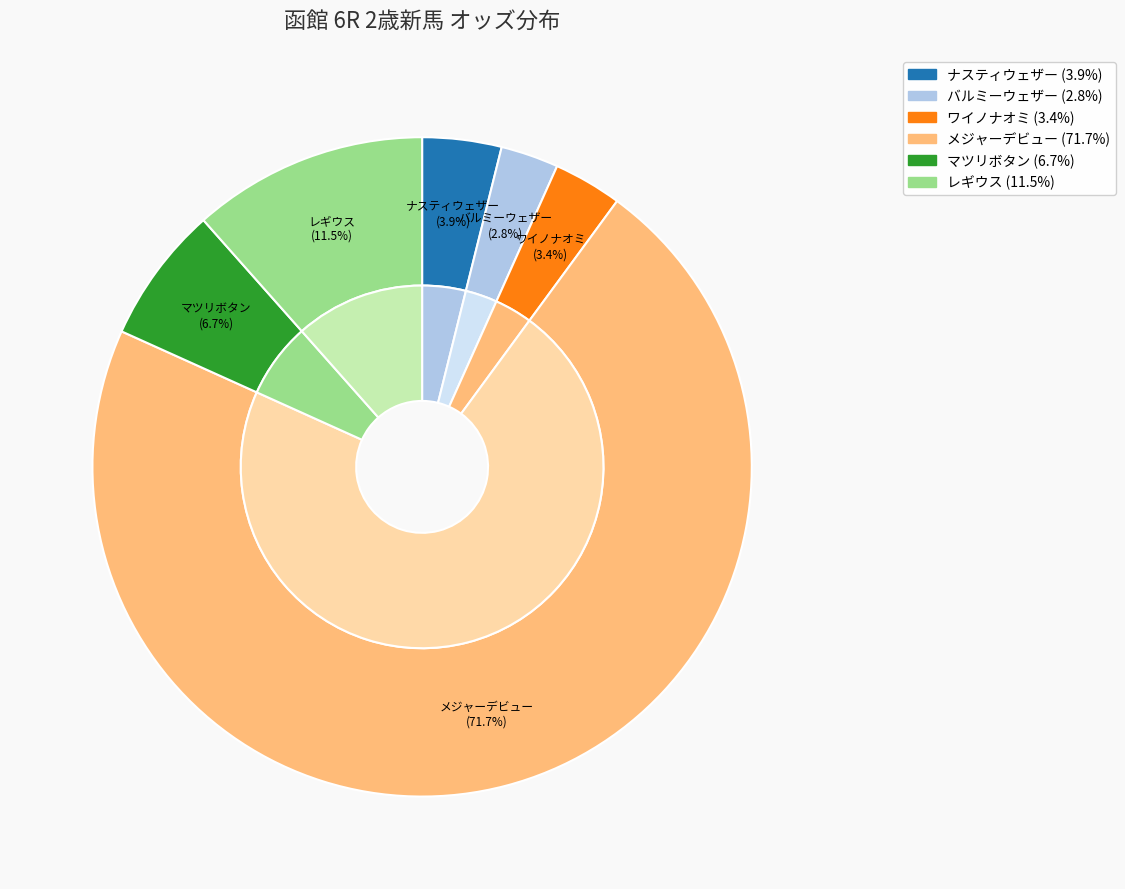

How many segments does this pie chart have?

6